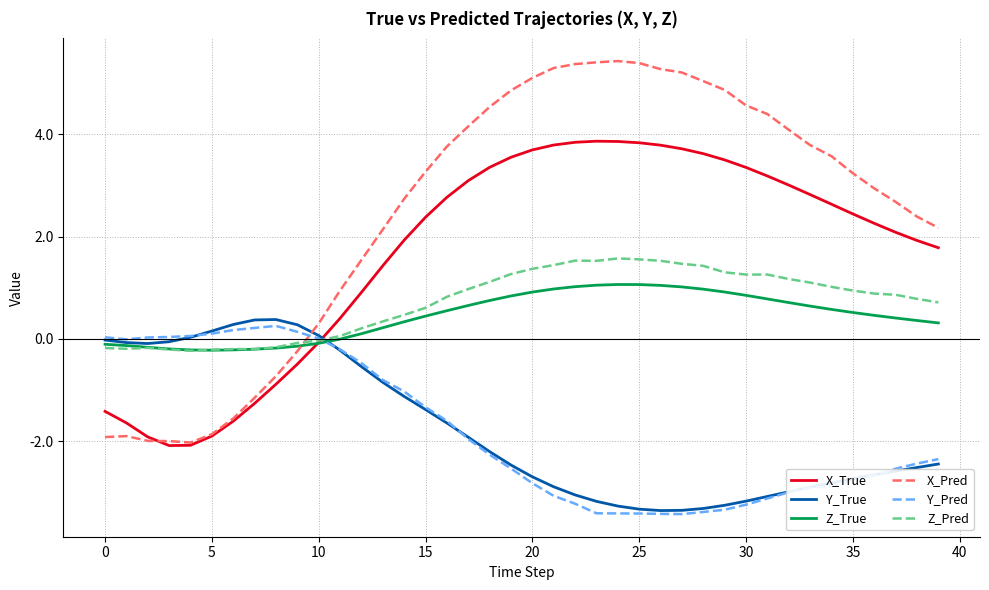

Which series has the largest range (max minus min)?

X_Pred